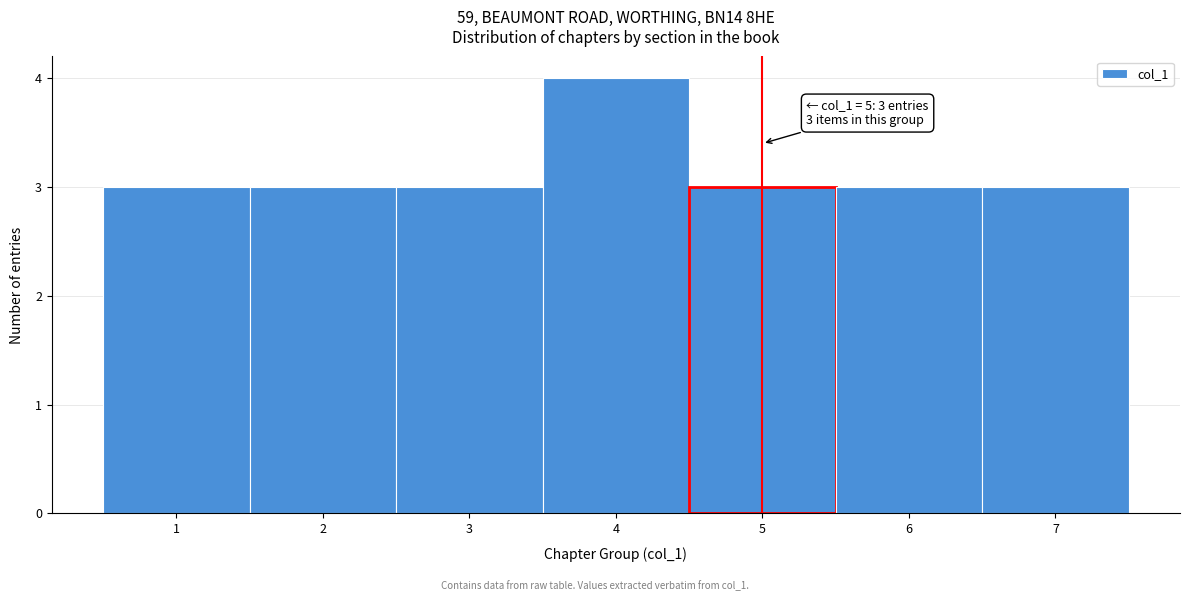

Which range on the x-axis has the tallest bar?

3.5 to 4.5